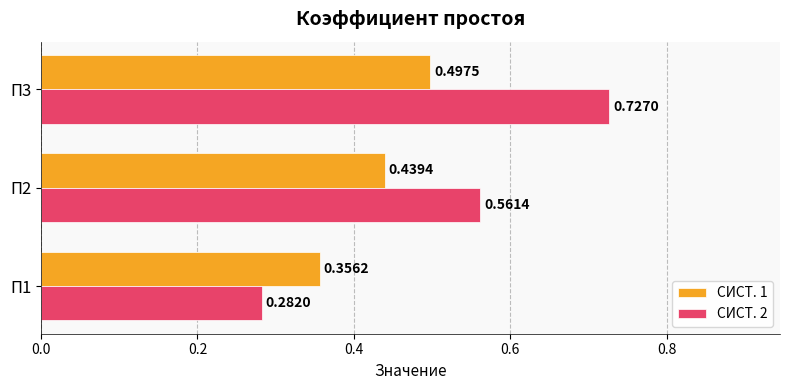

What is the total value across all series at П2?

1.0